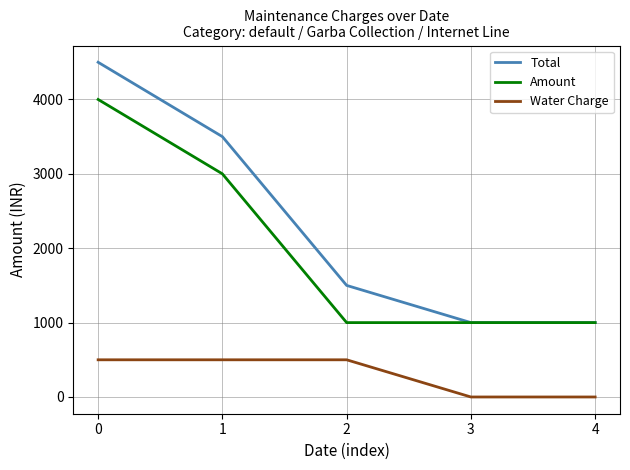

Is the value of Total at 4 greater than the value of Amount at 0?

No